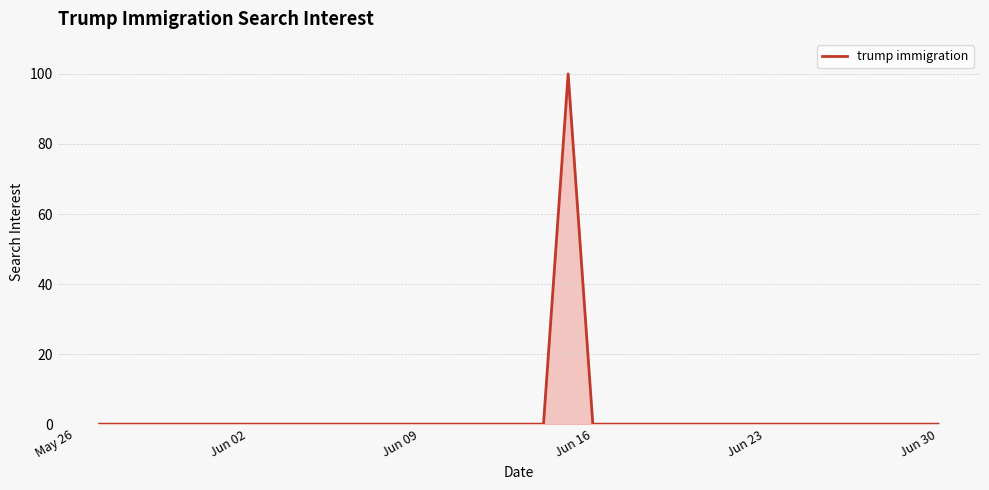

What is the difference between the maximum and minimum values?

100